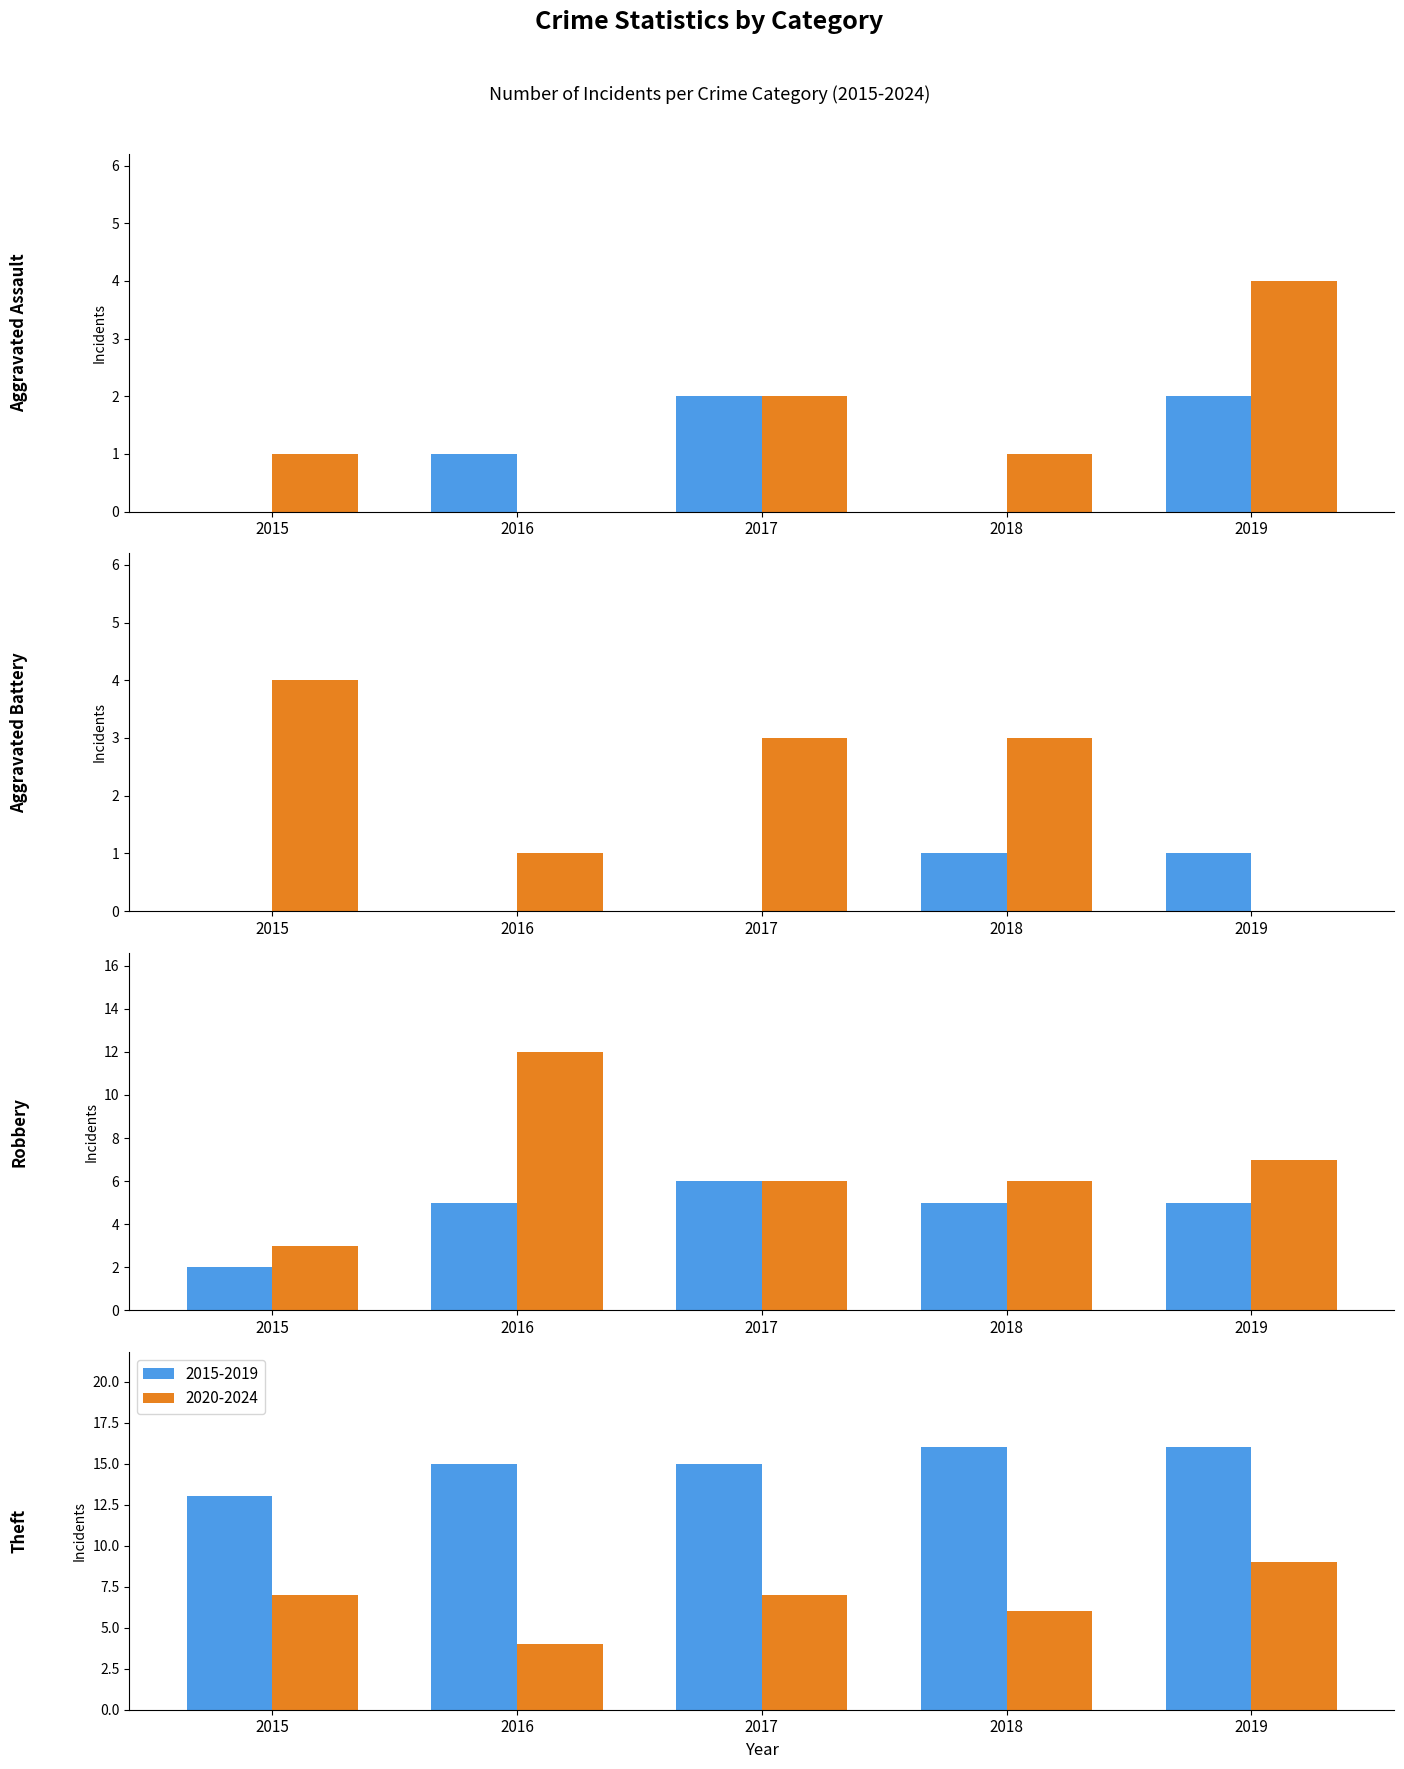

True or false: Robbery has a value of 6 at 2022.

True